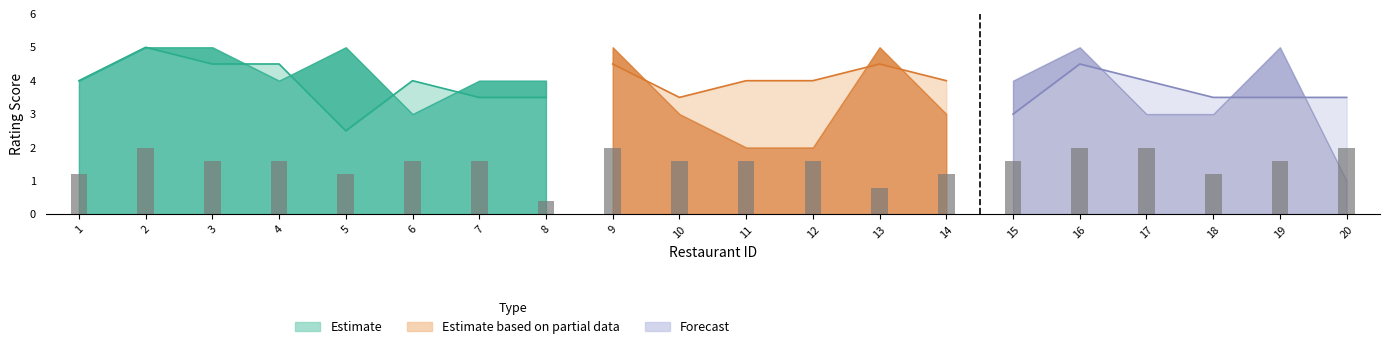

The value at 7 is 1.6. True or false?

True